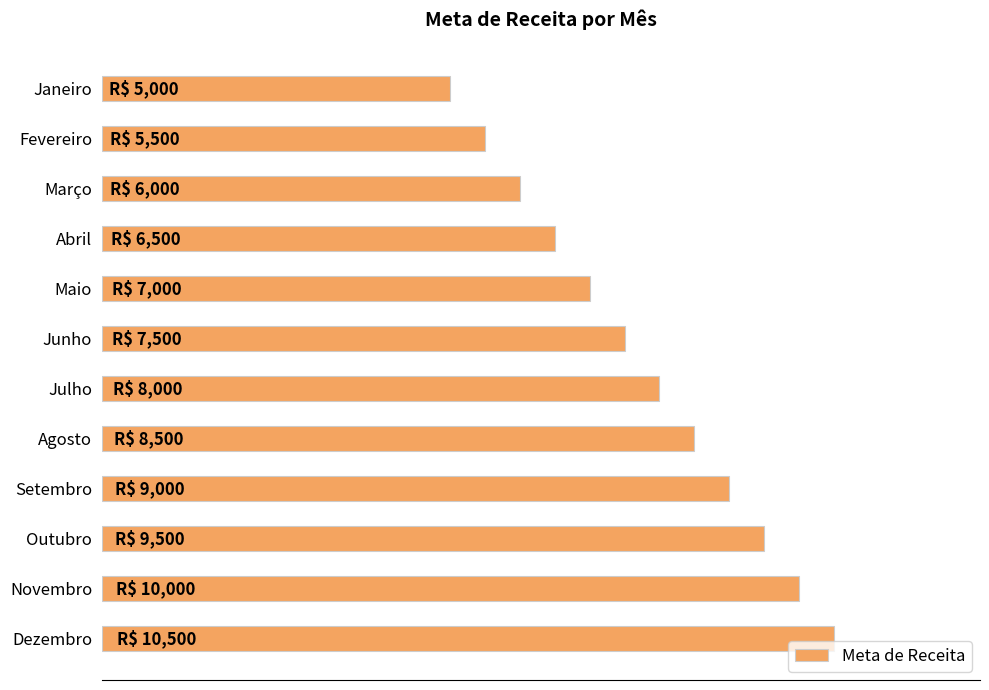

Does the chart contain any negative values?

No